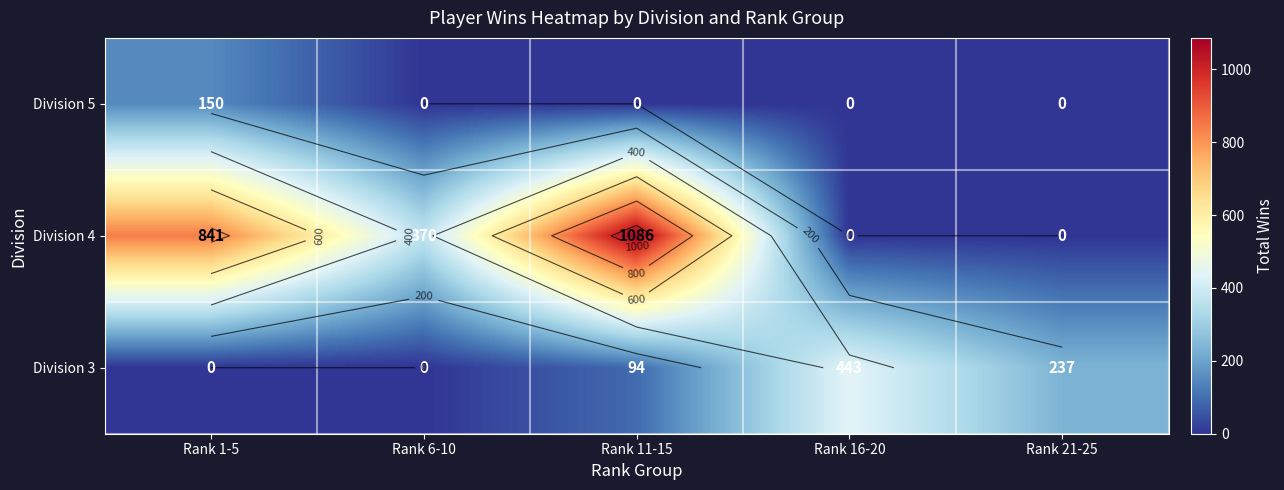

Which has a higher value, Rank 6-10 or Rank 21-25?

Rank 6-10